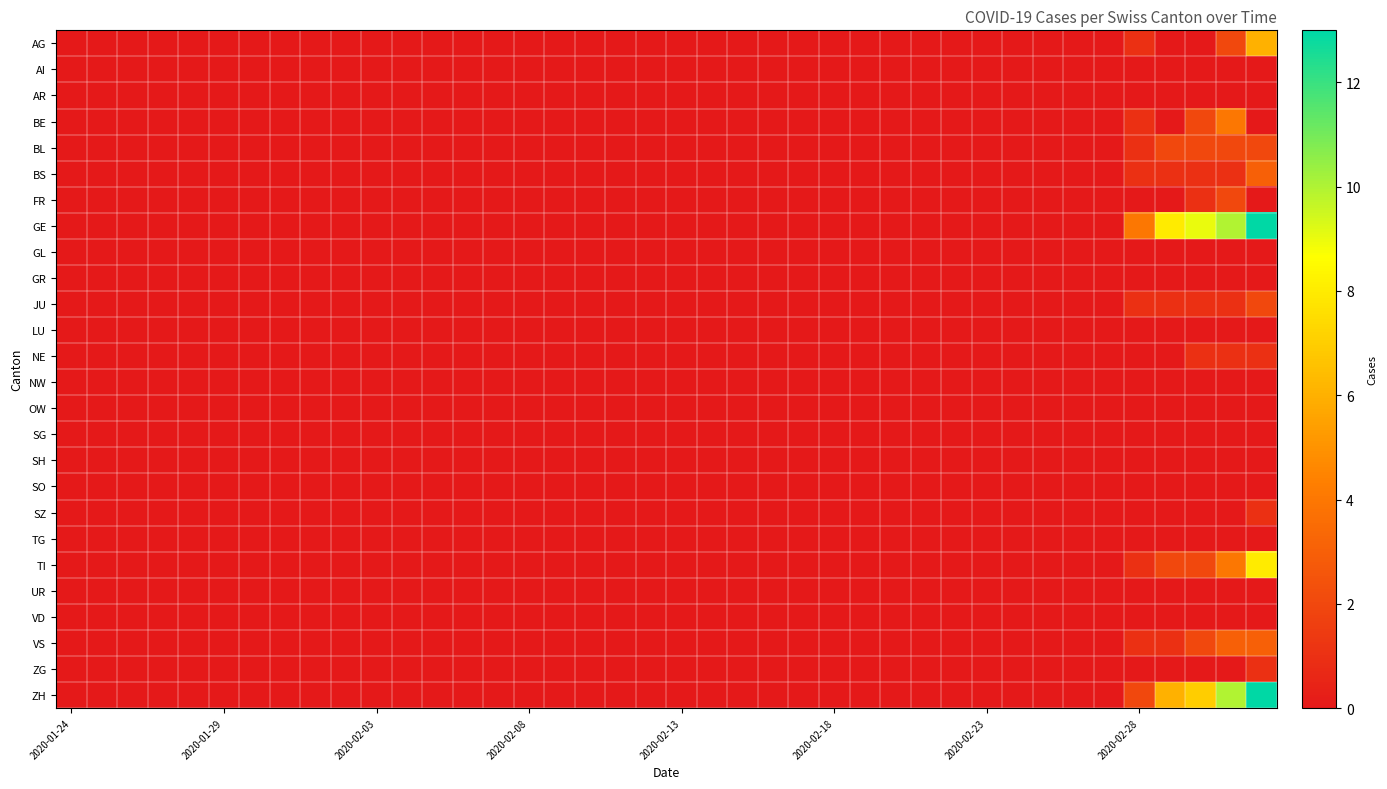

Reading left to right, transcribe all the data shown in this chart.

AG: 0	0	0	0	0	0	0	0	0	0	0	0	0	0	0	0	0	0	0	0	0	0	0	0	0	0	0	0	0	0	0	0	0	0	0	1	0	0	2	6
AI: 0	0	0	0	0	0	0	0	0	0	0	0	0	0	0	0	0	0	0	0	0	0	0	0	0	0	0	0	0	0	0	0	0	0	0	0	0	0	0	0
AR: 0	0	0	0	0	0	0	0	0	0	0	0	0	0	0	0	0	0	0	0	0	0	0	0	0	0	0	0	0	0	0	0	0	0	0	0	0	0	0	0
BE: 0	0	0	0	0	0	0	0	0	0	0	0	0	0	0	0	0	0	0	0	0	0	0	0	0	0	0	0	0	0	0	0	0	0	0	1	0	2	4	0
BL: 0	0	0	0	0	0	0	0	0	0	0	0	0	0	0	0	0	0	0	0	0	0	0	0	0	0	0	0	0	0	0	0	0	0	0	1	2	2	2	2
BS: 0	0	0	0	0	0	0	0	0	0	0	0	0	0	0	0	0	0	0	0	0	0	0	0	0	0	0	0	0	0	0	0	0	0	0	1	1	1	1	3
FR: 0	0	0	0	0	0	0	0	0	0	0	0	0	0	0	0	0	0	0	0	0	0	0	0	0	0	0	0	0	0	0	0	0	0	0	0	0	1	2	0
GE: 0	0	0	0	0	0	0	0	0	0	0	0	0	0	0	0	0	0	0	0	0	0	0	0	0	0	0	0	0	0	0	0	0	0	0	4	8	9	10	13
GL: 0	0	0	0	0	0	0	0	0	0	0	0	0	0	0	0	0	0	0	0	0	0	0	0	0	0	0	0	0	0	0	0	0	0	0	0	0	0	0	0
GR: 0	0	0	0	0	0	0	0	0	0	0	0	0	0	0	0	0	0	0	0	0	0	0	0	0	0	0	0	0	0	0	0	0	0	0	0	0	0	0	0
JU: 0	0	0	0	0	0	0	0	0	0	0	0	0	0	0	0	0	0	0	0	0	0	0	0	0	0	0	0	0	0	0	0	0	0	0	1	1	1	1	2
LU: 0	0	0	0	0	0	0	0	0	0	0	0	0	0	0	0	0	0	0	0	0	0	0	0	0	0	0	0	0	0	0	0	0	0	0	0	0	0	0	0
NE: 0	0	0	0	0	0	0	0	0	0	0	0	0	0	0	0	0	0	0	0	0	0	0	0	0	0	0	0	0	0	0	0	0	0	0	0	0	1	1	1
NW: 0	0	0	0	0	0	0	0	0	0	0	0	0	0	0	0	0	0	0	0	0	0	0	0	0	0	0	0	0	0	0	0	0	0	0	0	0	0	0	0
OW: 0	0	0	0	0	0	0	0	0	0	0	0	0	0	0	0	0	0	0	0	0	0	0	0	0	0	0	0	0	0	0	0	0	0	0	0	0	0	0	0
SG: 0	0	0	0	0	0	0	0	0	0	0	0	0	0	0	0	0	0	0	0	0	0	0	0	0	0	0	0	0	0	0	0	0	0	0	0	0	0	0	0
SH: 0	0	0	0	0	0	0	0	0	0	0	0	0	0	0	0	0	0	0	0	0	0	0	0	0	0	0	0	0	0	0	0	0	0	0	0	0	0	0	0
SO: 0	0	0	0	0	0	0	0	0	0	0	0	0	0	0	0	0	0	0	0	0	0	0	0	0	0	0	0	0	0	0	0	0	0	0	0	0	0	0	0
SZ: 0	0	0	0	0	0	0	0	0	0	0	0	0	0	0	0	0	0	0	0	0	0	0	0	0	0	0	0	0	0	0	0	0	0	0	0	0	0	0	1
TG: 0	0	0	0	0	0	0	0	0	0	0	0	0	0	0	0	0	0	0	0	0	0	0	0	0	0	0	0	0	0	0	0	0	0	0	0	0	0	0	0
TI: 0	0	0	0	0	0	0	0	0	0	0	0	0	0	0	0	0	0	0	0	0	0	0	0	0	0	0	0	0	0	0	0	0	0	0	1	2	2	4	8
UR: 0	0	0	0	0	0	0	0	0	0	0	0	0	0	0	0	0	0	0	0	0	0	0	0	0	0	0	0	0	0	0	0	0	0	0	0	0	0	0	0
VD: 0	0	0	0	0	0	0	0	0	0	0	0	0	0	0	0	0	0	0	0	0	0	0	0	0	0	0	0	0	0	0	0	0	0	0	0	0	0	0	0
VS: 0	0	0	0	0	0	0	0	0	0	0	0	0	0	0	0	0	0	0	0	0	0	0	0	0	0	0	0	0	0	0	0	0	0	0	1	1	2	3	3
ZG: 0	0	0	0	0	0	0	0	0	0	0	0	0	0	0	0	0	0	0	0	0	0	0	0	0	0	0	0	0	0	0	0	0	0	0	0	0	0	0	1
ZH: 0	0	0	0	0	0	0	0	0	0	0	0	0	0	0	0	0	0	0	0	0	0	0	0	0	0	0	0	0	0	0	0	0	0	0	2	6	7	10	13